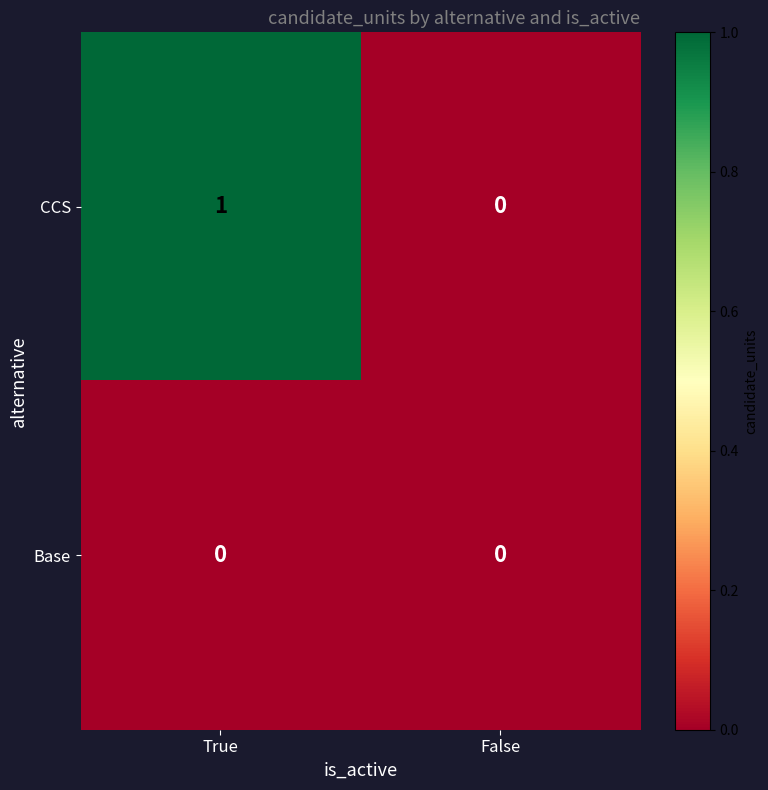

Where is CCS nearest to the value 0?

False